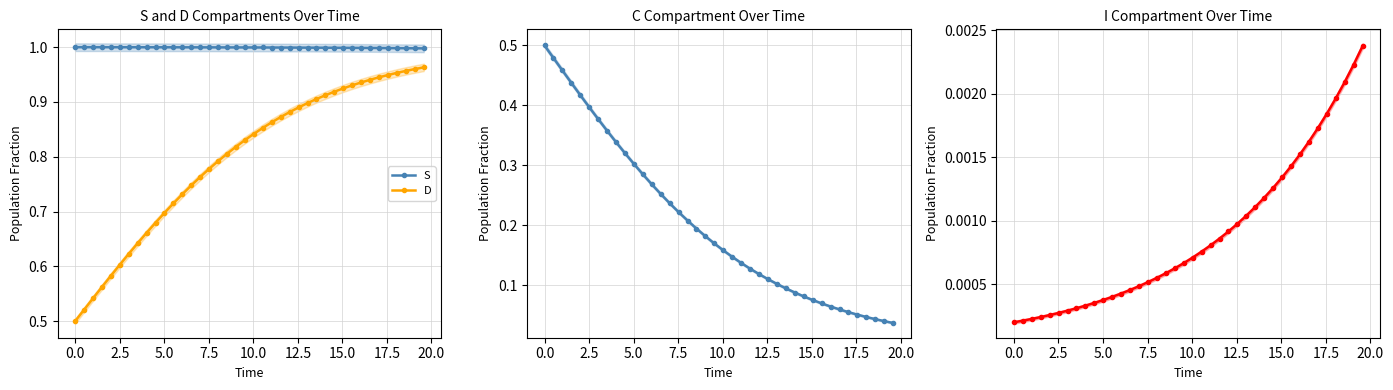

True or false: S and D cross at least once.

False